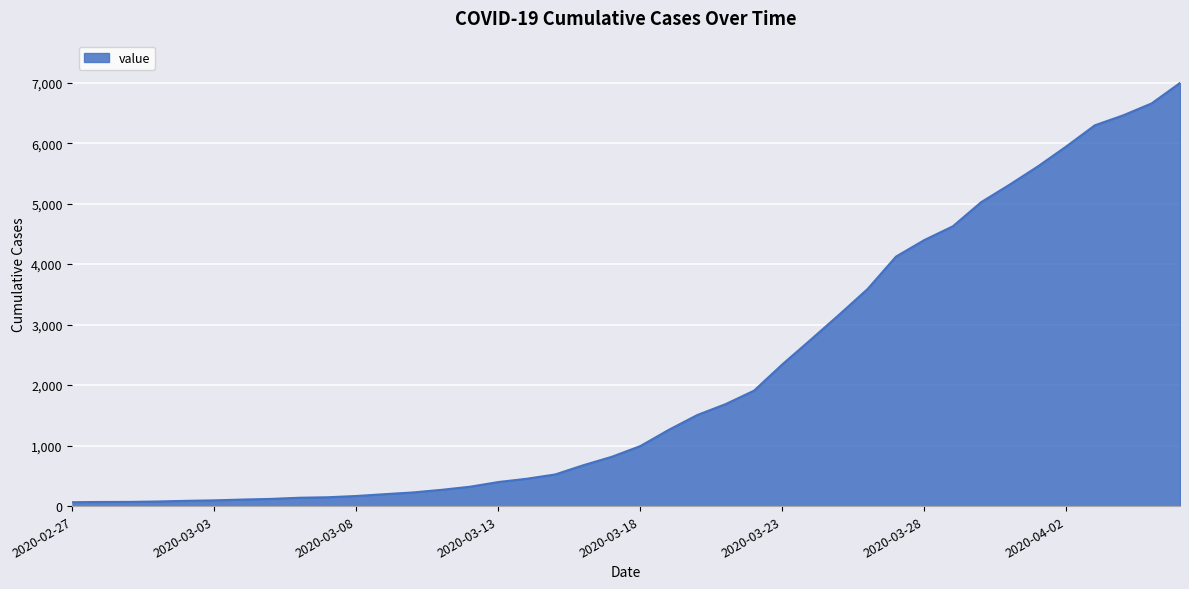

What is the maximum value shown in the chart?

6995